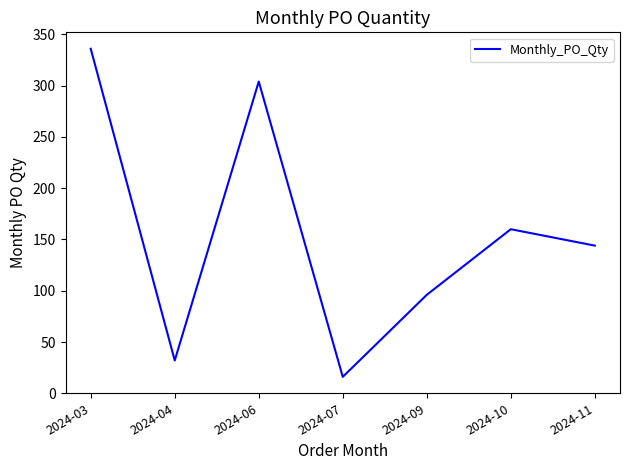

True or false: there are more than 1 points higher than both neighbors.

True